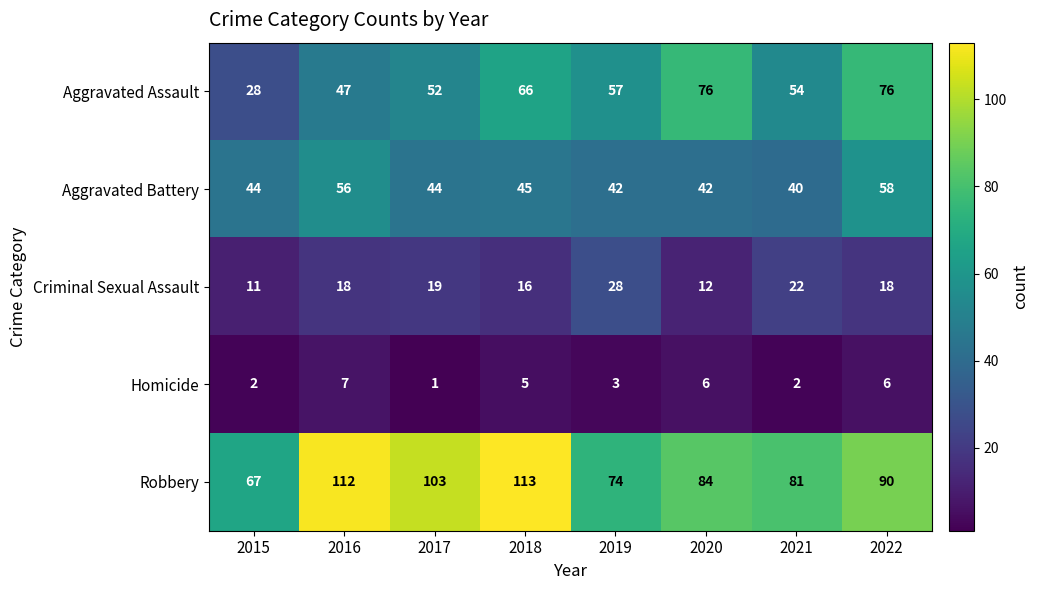

At which label does Aggravated Battery reach its peak?

2022